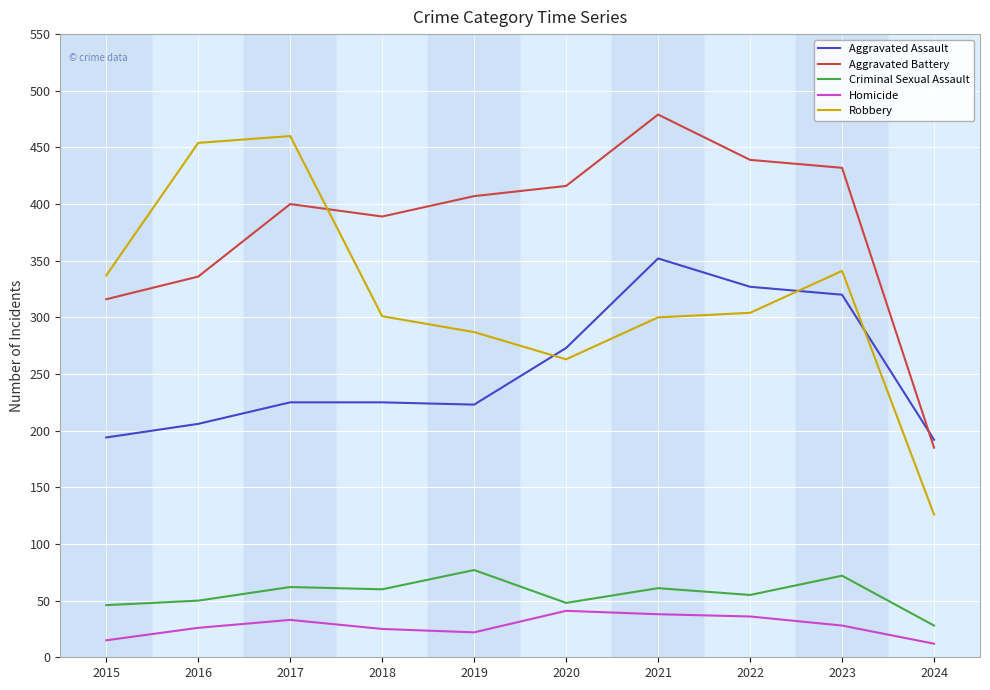

Is it true that Aggravated Battery equals 162 at 2023?

False